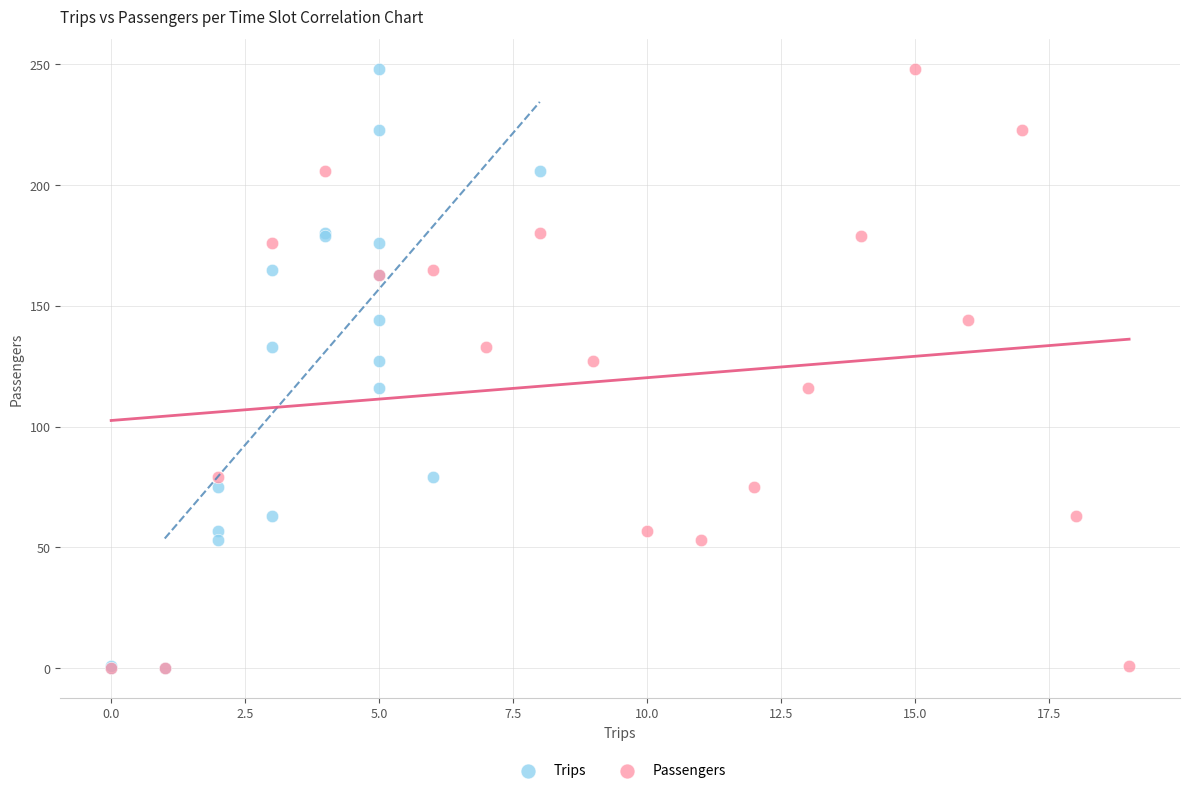

What are all the series names shown in the legend?

Trips, Passengers